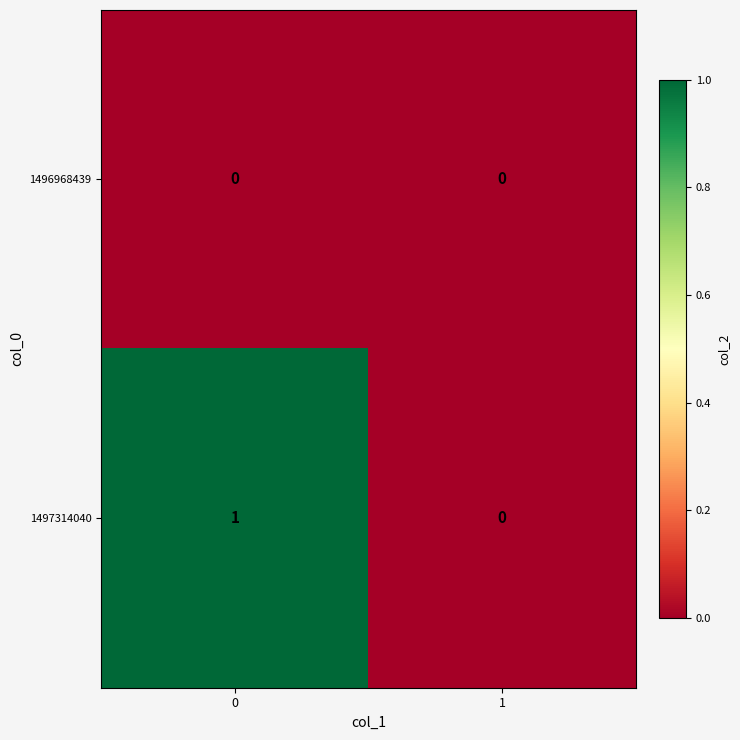

Which series changed the most between 0 and 1?

1497314040